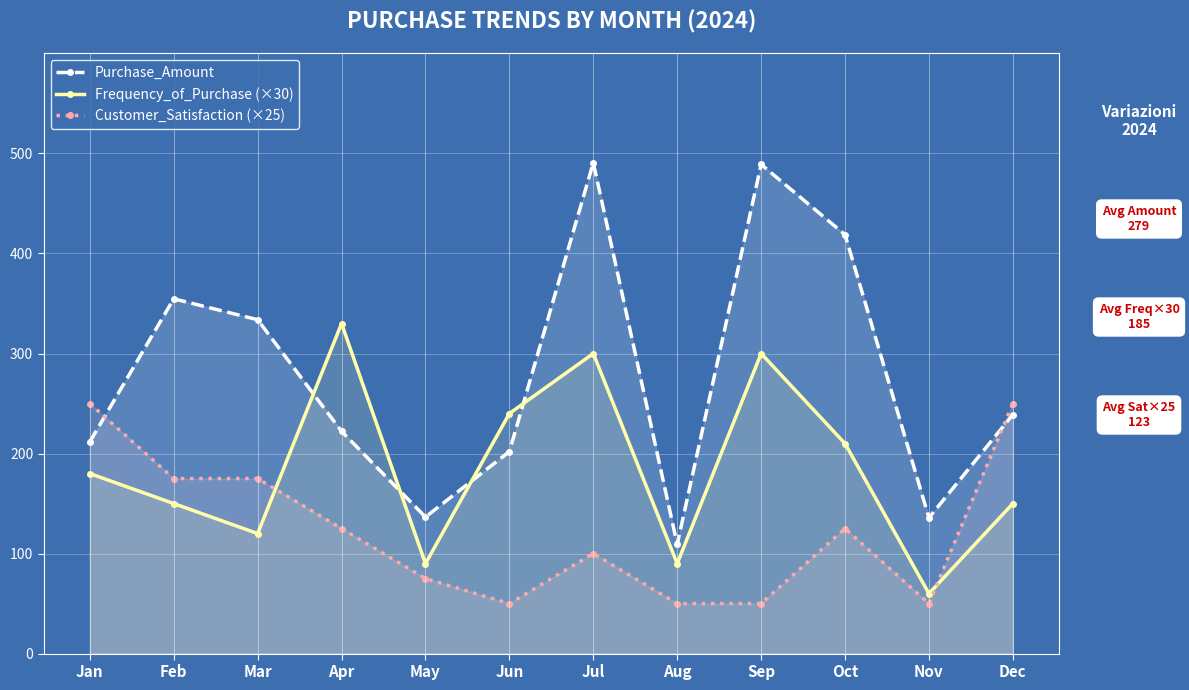

How many intersections are there between Customer_Satisfaction (×25) and Frequency_of_Purchase (×30)?

2